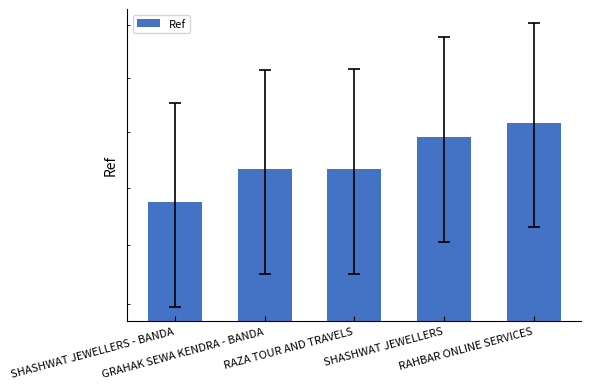

What is the label of the 4th bar from the right?

GRAHAK SEWA KENDRA - BANDA